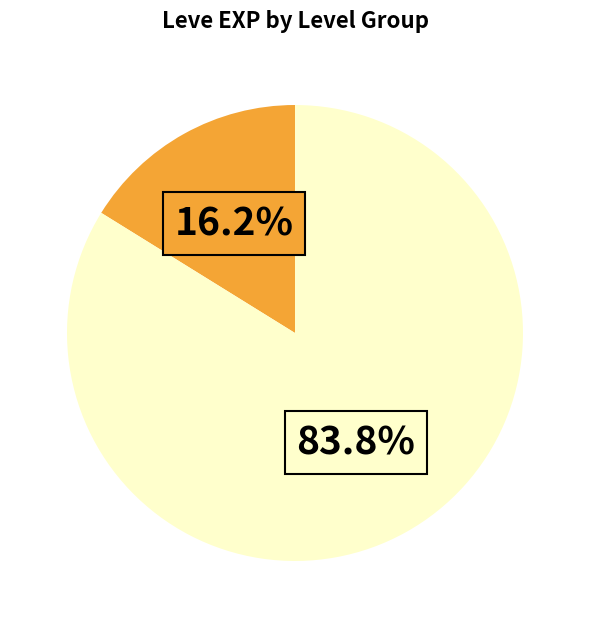

To the nearest percent, what is the average slice percentage?

50%